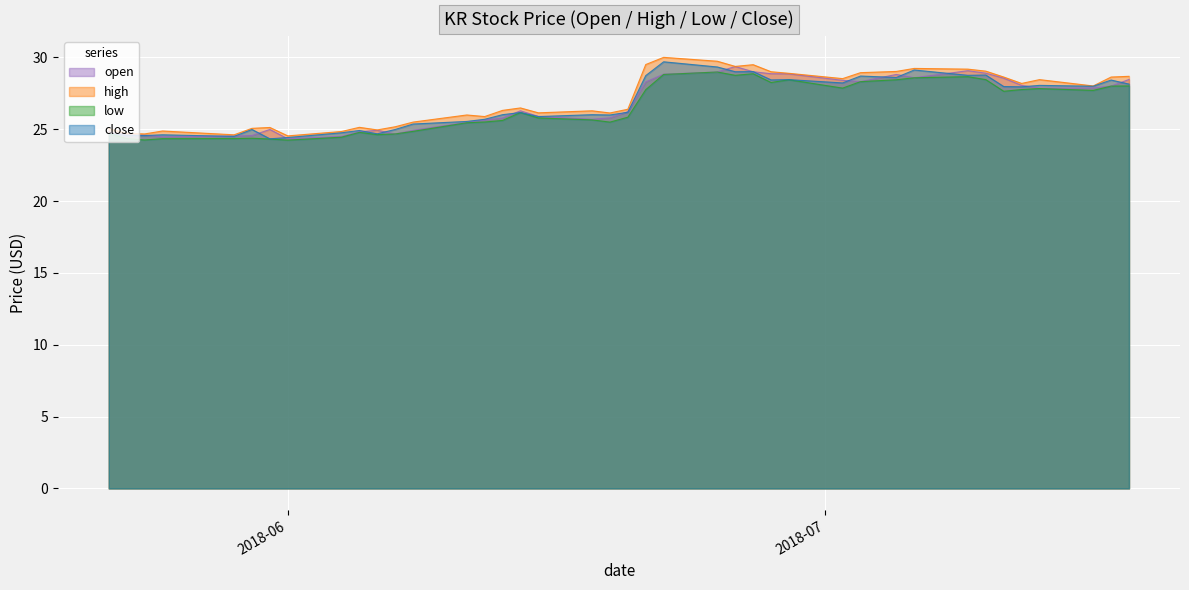

Which series has the largest total across all categories?

high